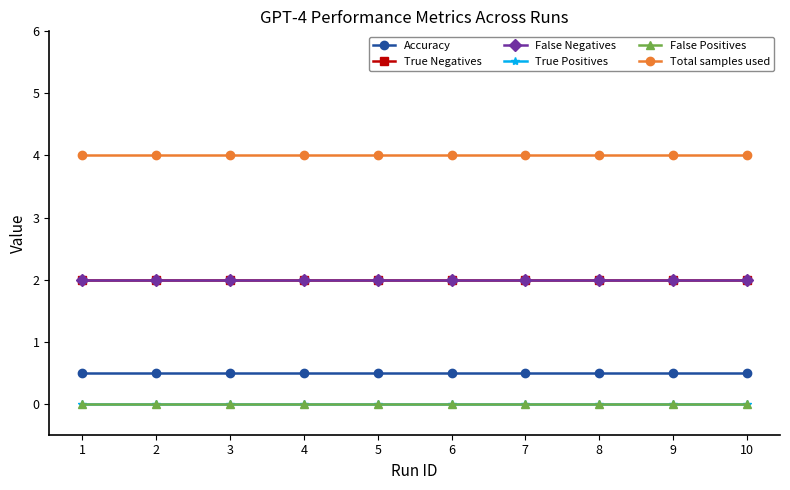

What is the difference between the highest and lowest values at 2?

4.0